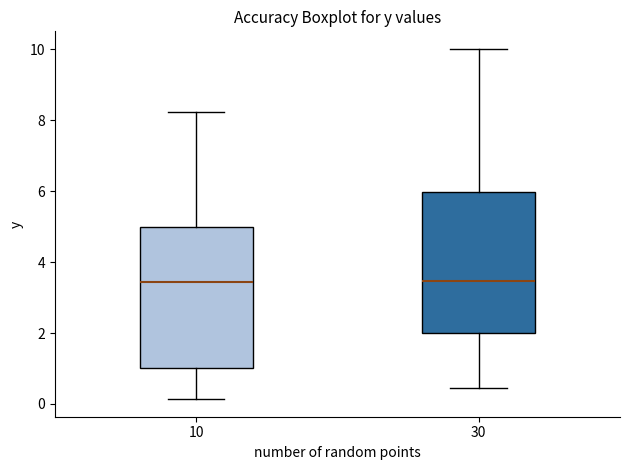

Where is the lower edge of the box at x = 30 on the y-axis? The values are not printed on the chart, so give them approximately, as read against the axis.

2.0